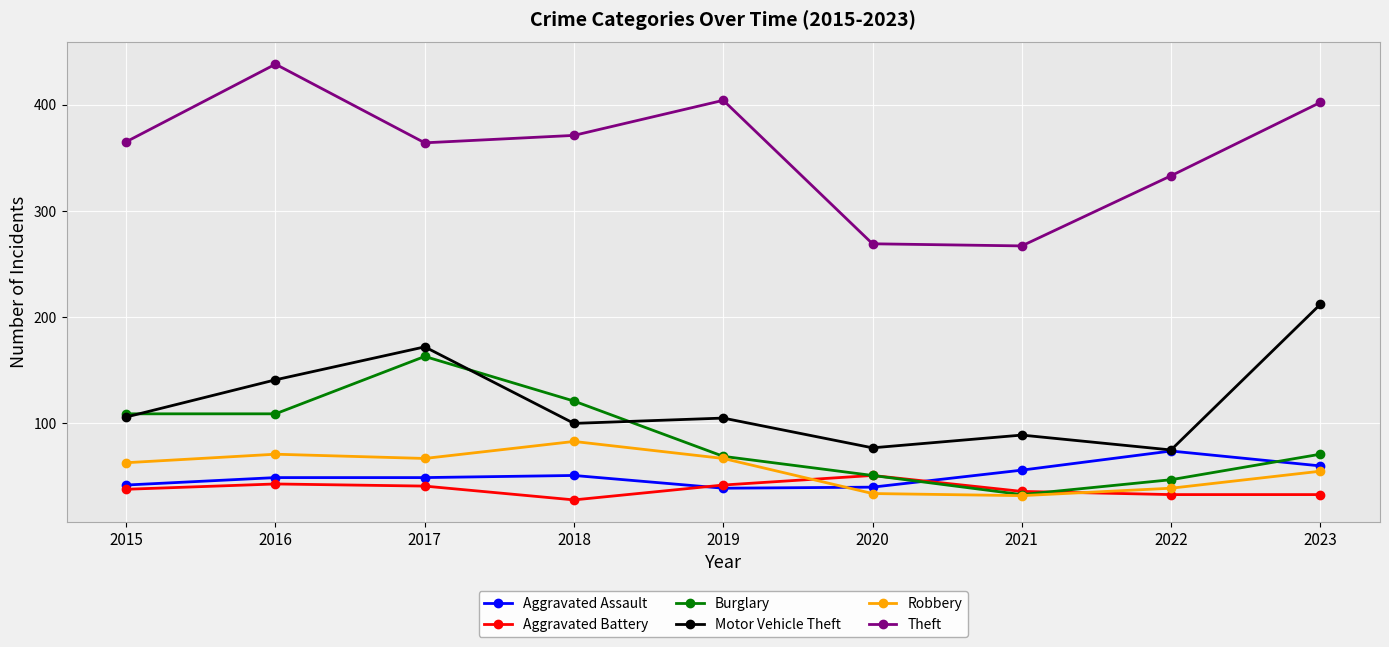

What is the smallest value displayed?

28